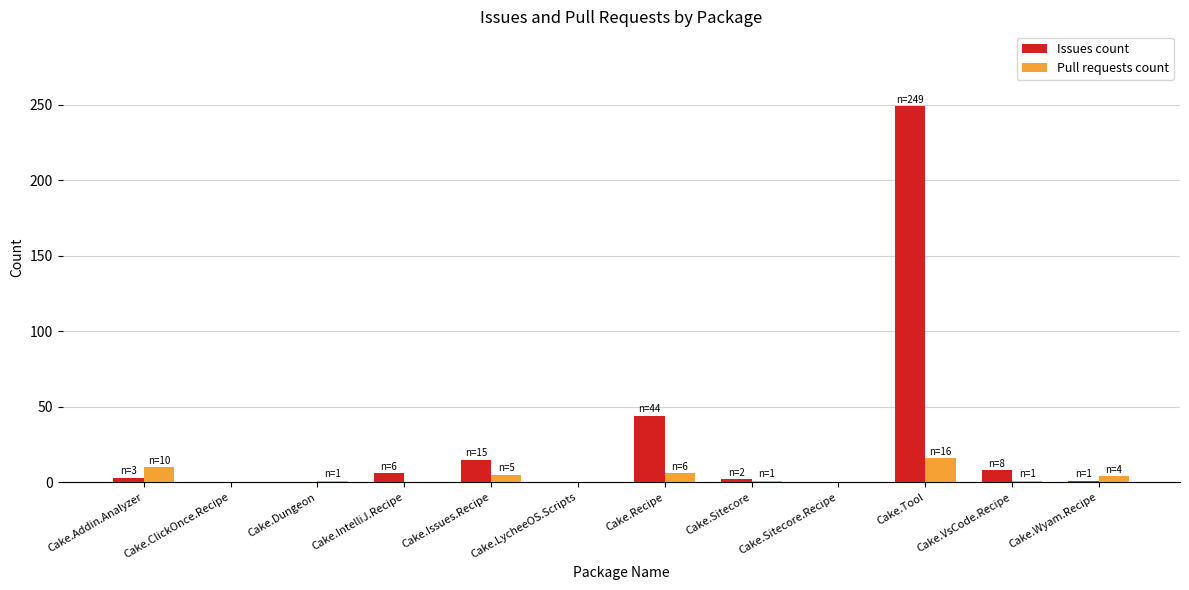

What is the maximum value shown in the chart?

249